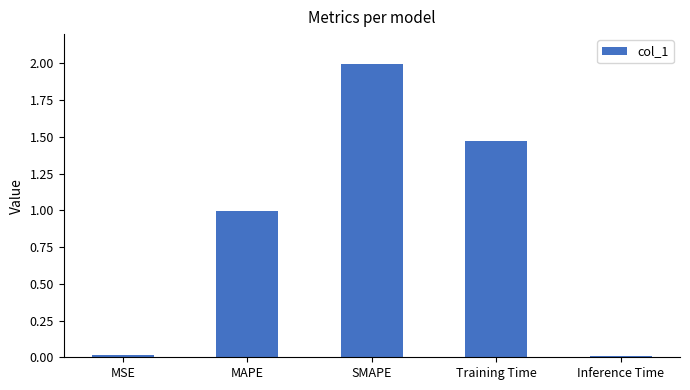

What is the label of the 2nd bar from the right?

Training Time